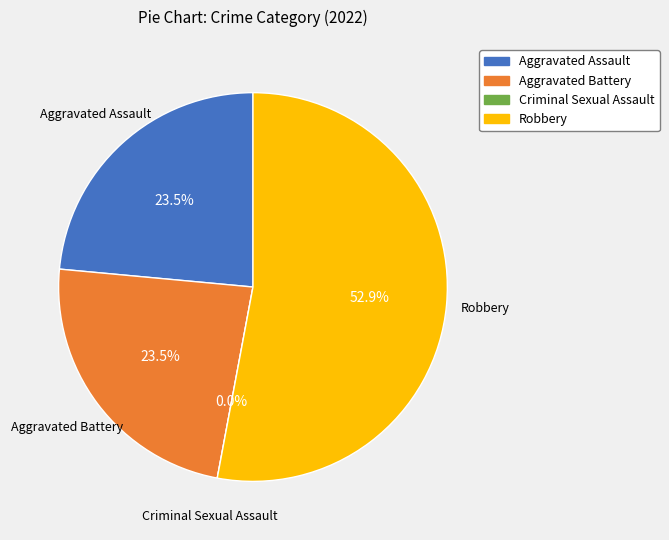

Rank the categories by value from highest to lowest.

Robbery, Aggravated Assault, Aggravated Battery, Criminal Sexual Assault